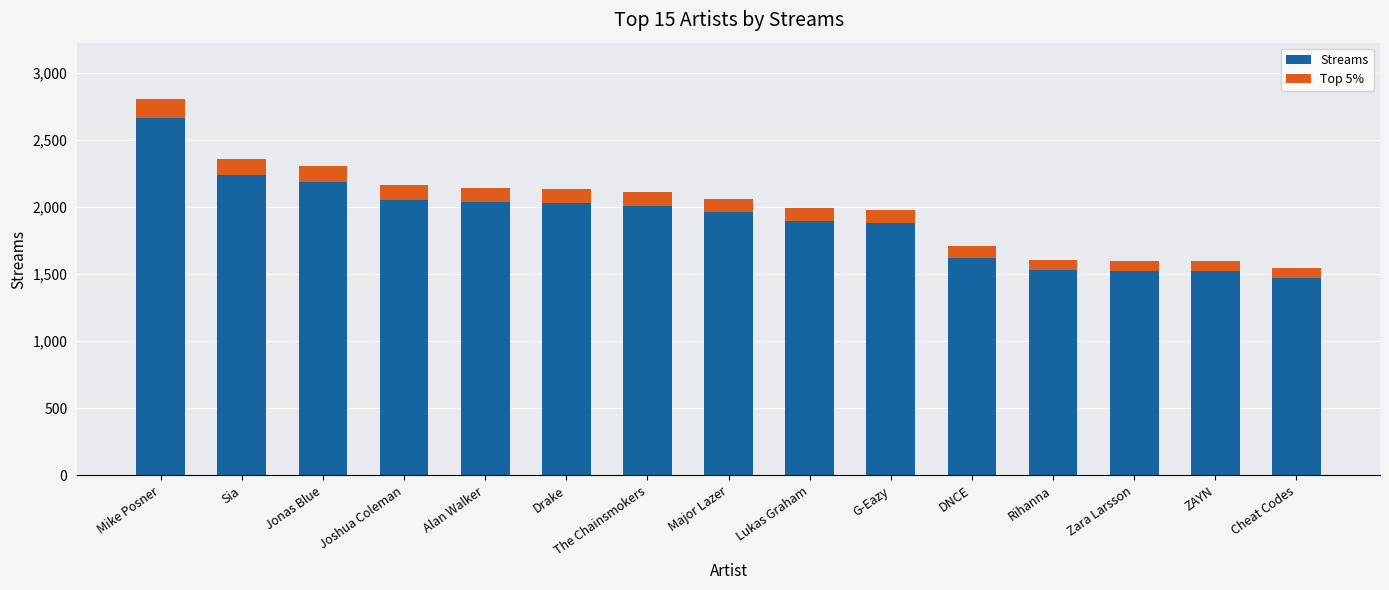

What is the sum of all Top 5% values?

1506.2